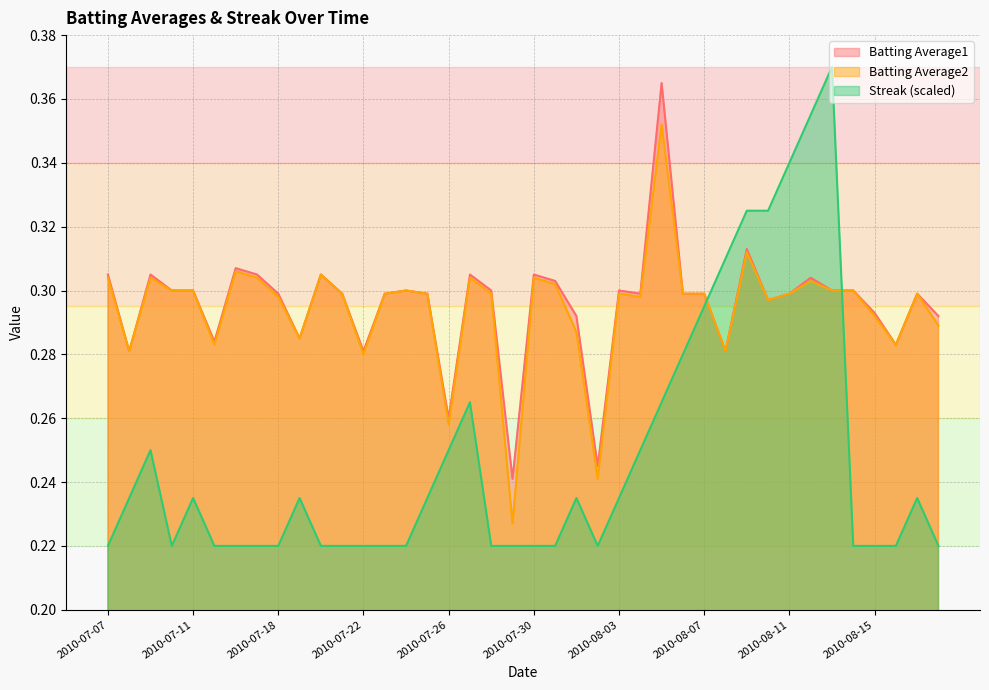

At which category does Batting Average1 reach its first local peak?

2010-07-09